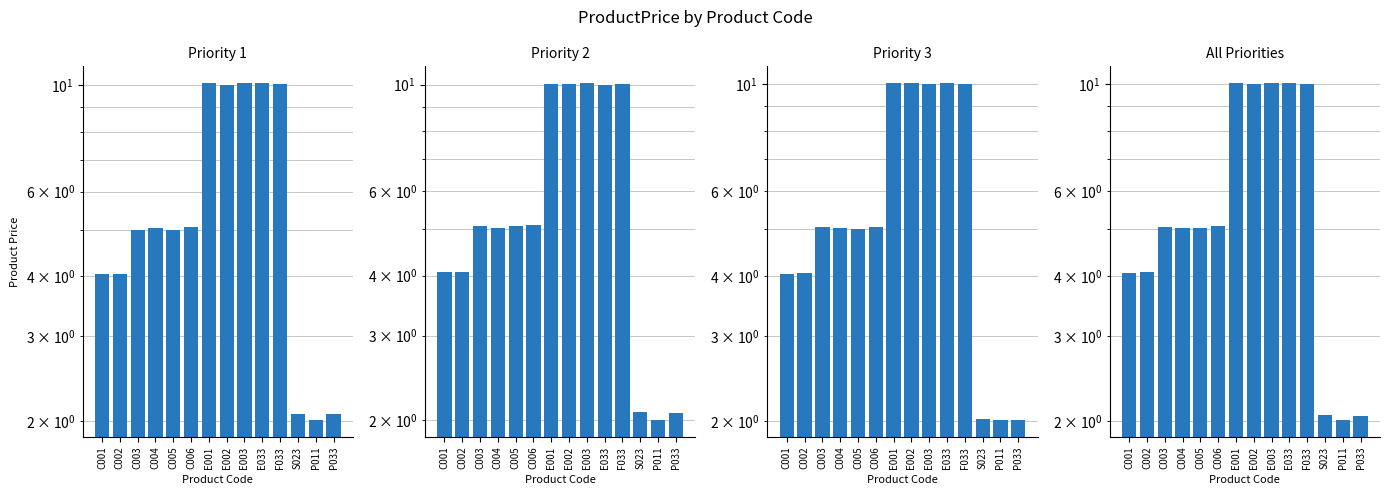

How many data points in Priority 1 Avg Price are less than 5?

5